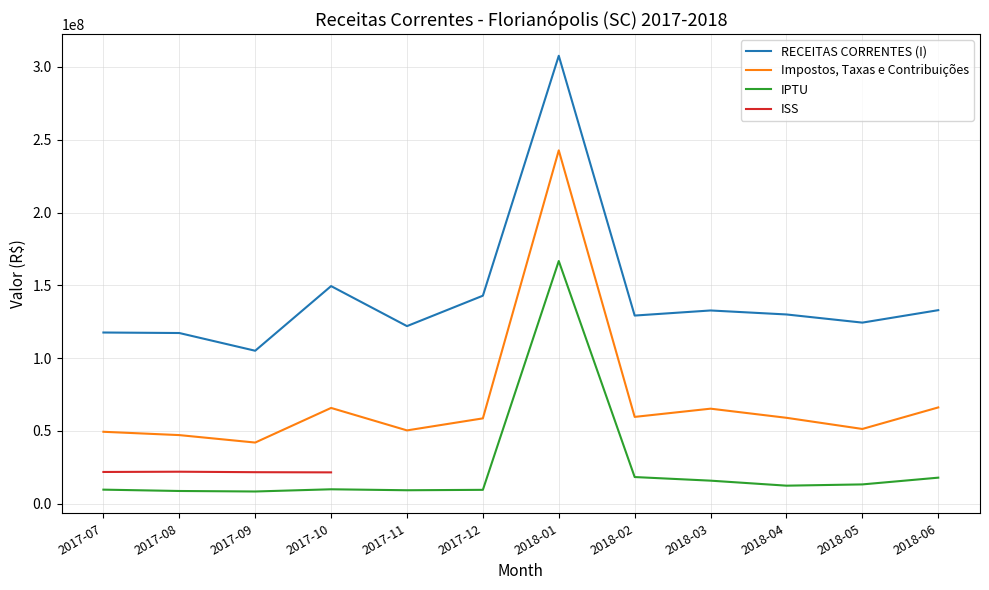

What is the value of the Impostos, Taxas e Contribuições point at the 3rd from the left?

42040424.0